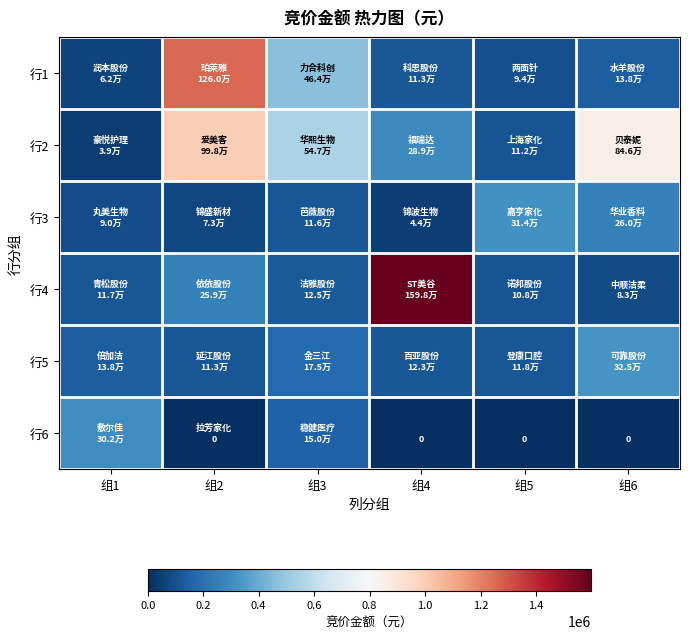

Which category has the lowest value in the 行2 series?

组1